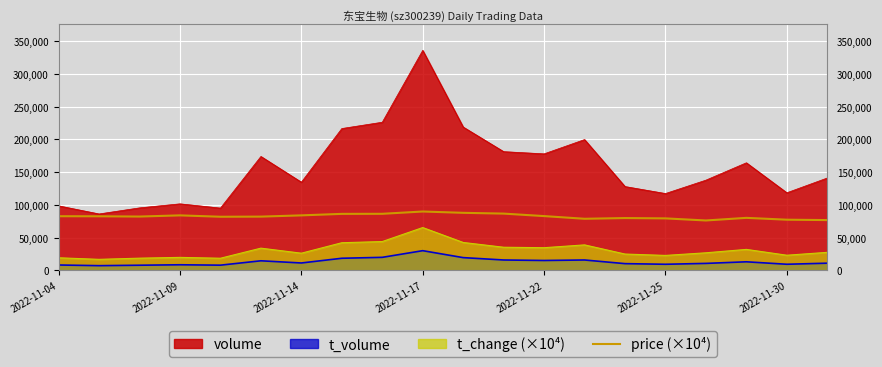

What is the total value across all series at 2022-11-17?

521533.0